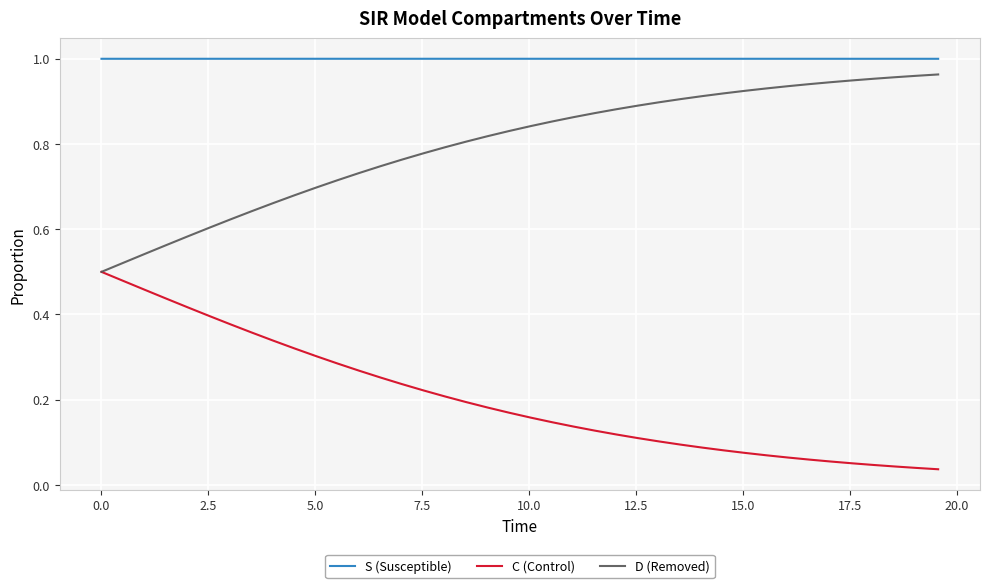

Rank the series by their average value, from lowest to highest.

C (Control), D (Removed), S (Susceptible)